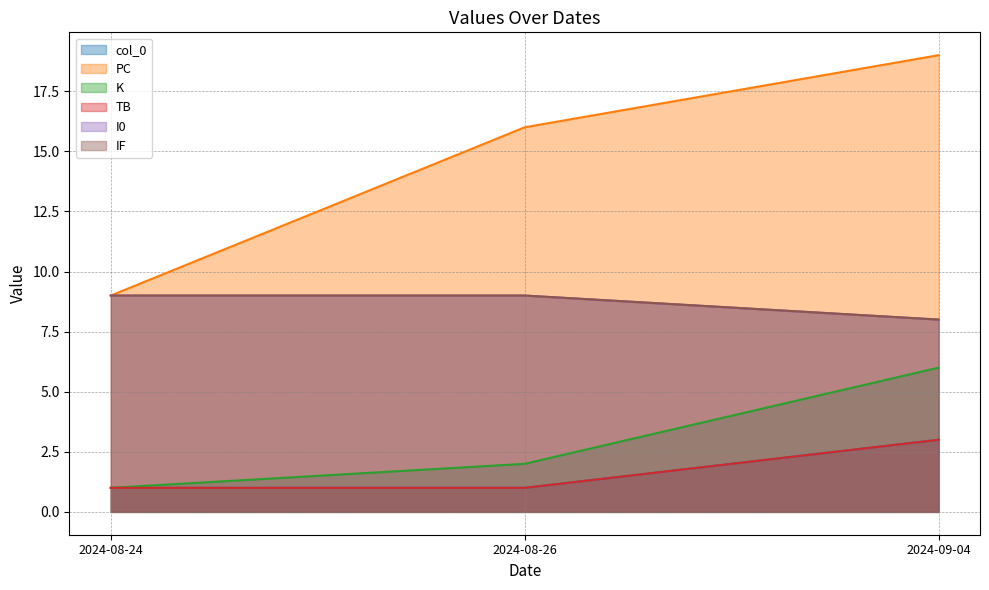

Which series has the largest total across all categories?

PC